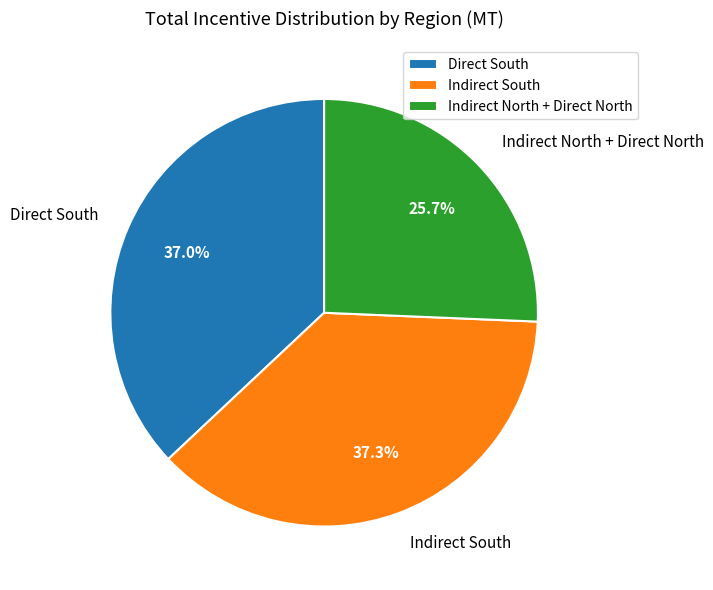

Is it true that Direct South is 51% of the pie?

False